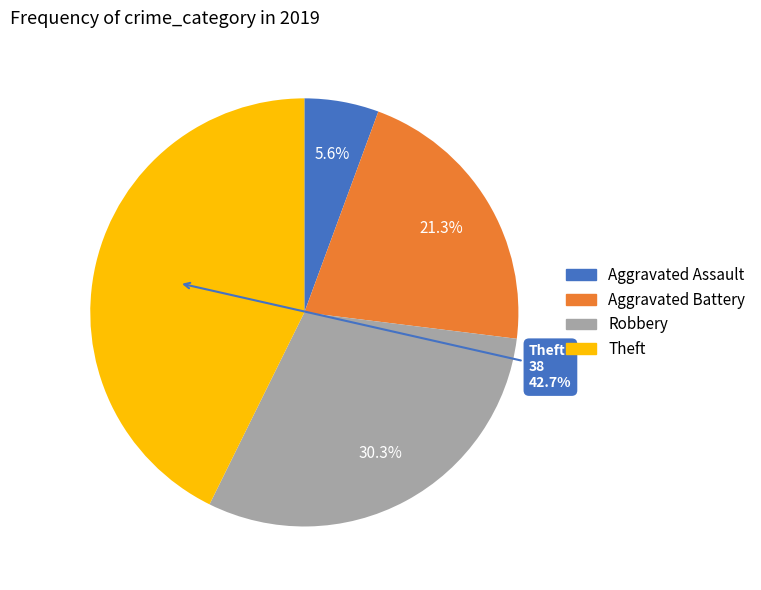

True or false: Theft accounts for 53% of the total.

False